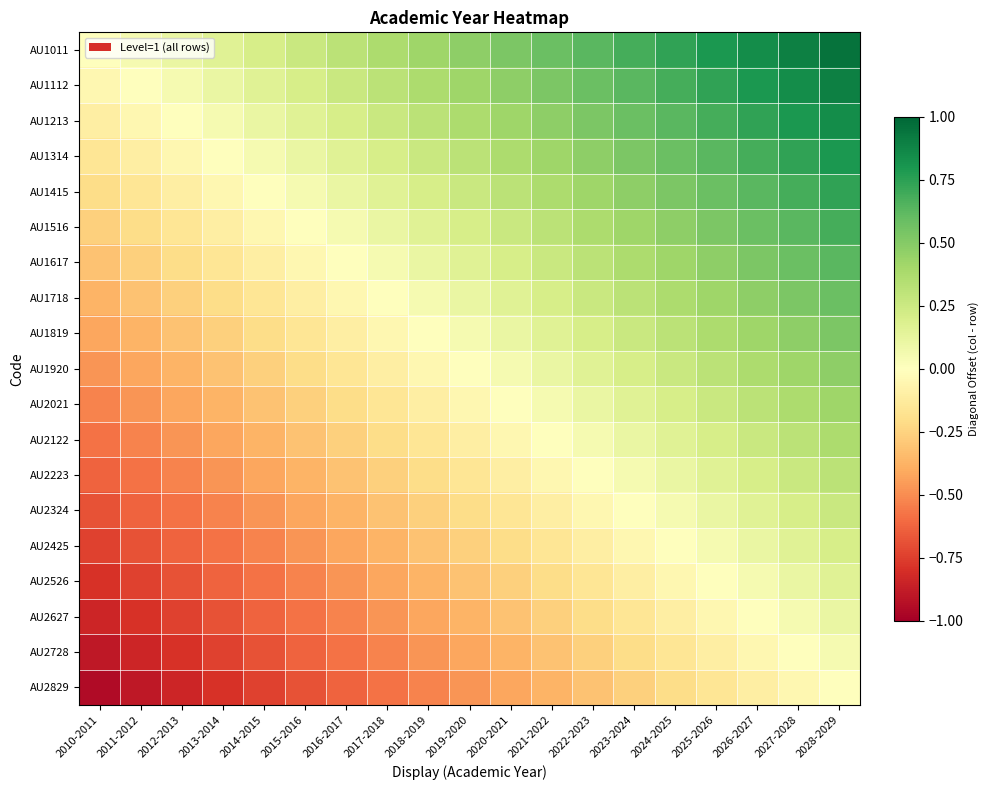

Which series changed the most between 2014-2015 and 2021-2022?

AU1011